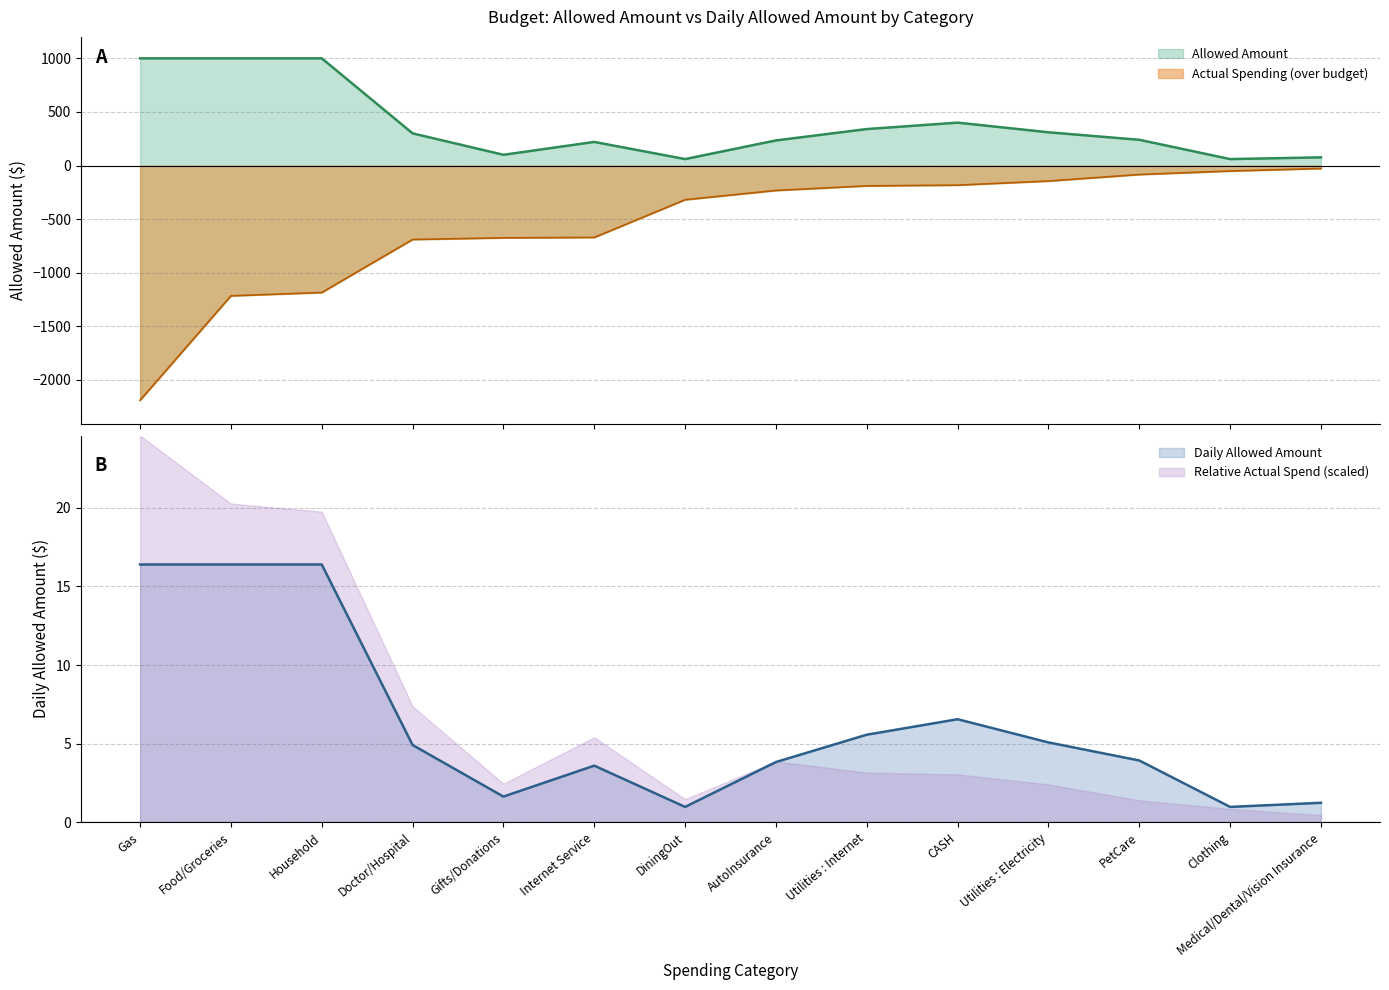

Read the Daily Allowed Amount value at PetCare.

3.9